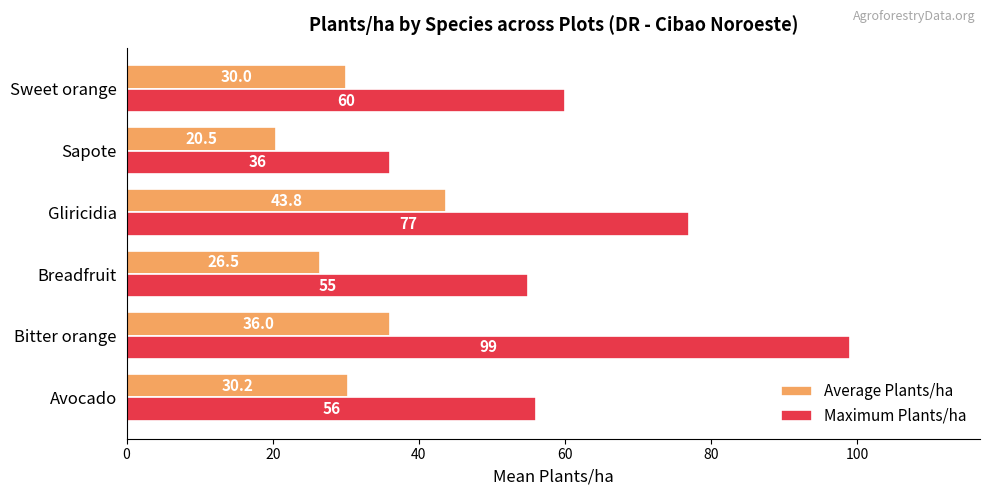

What is the spread (max minus min) of values at Sweet orange?

30.0